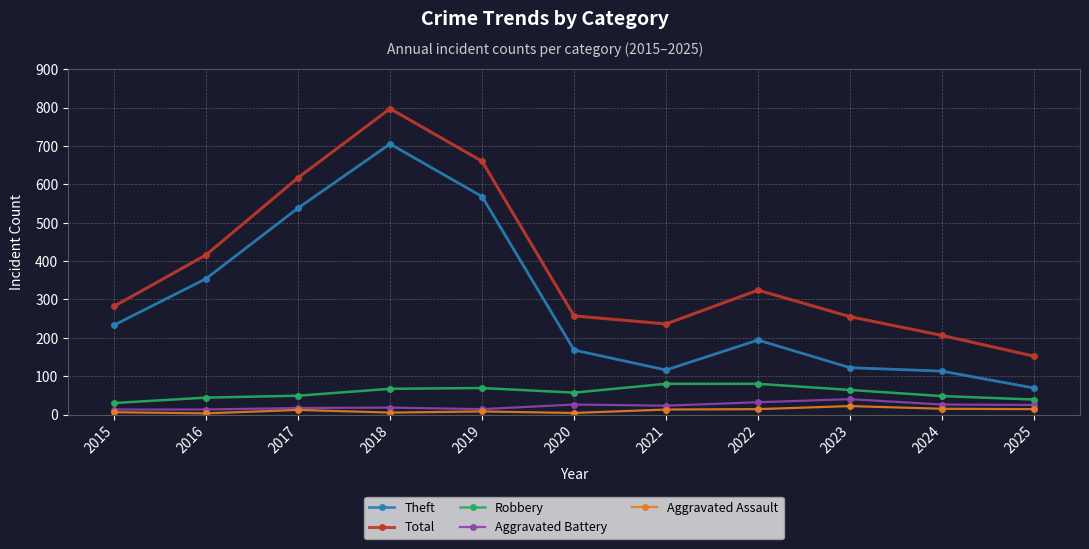

Count the number of categories in the chart.

11